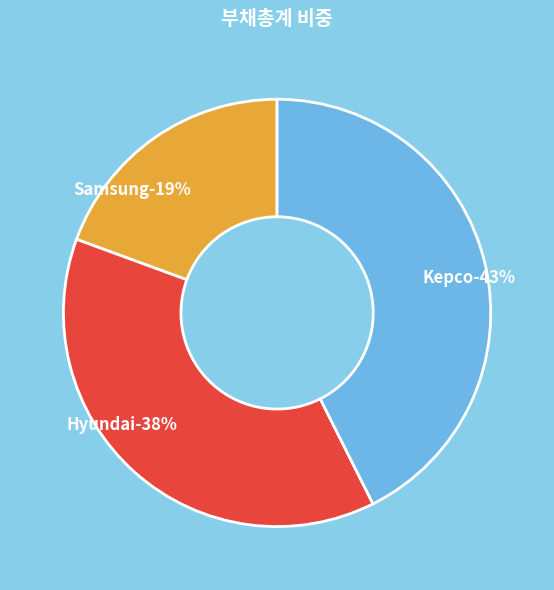

What portion of the pie excludes Kepco?

57.4%